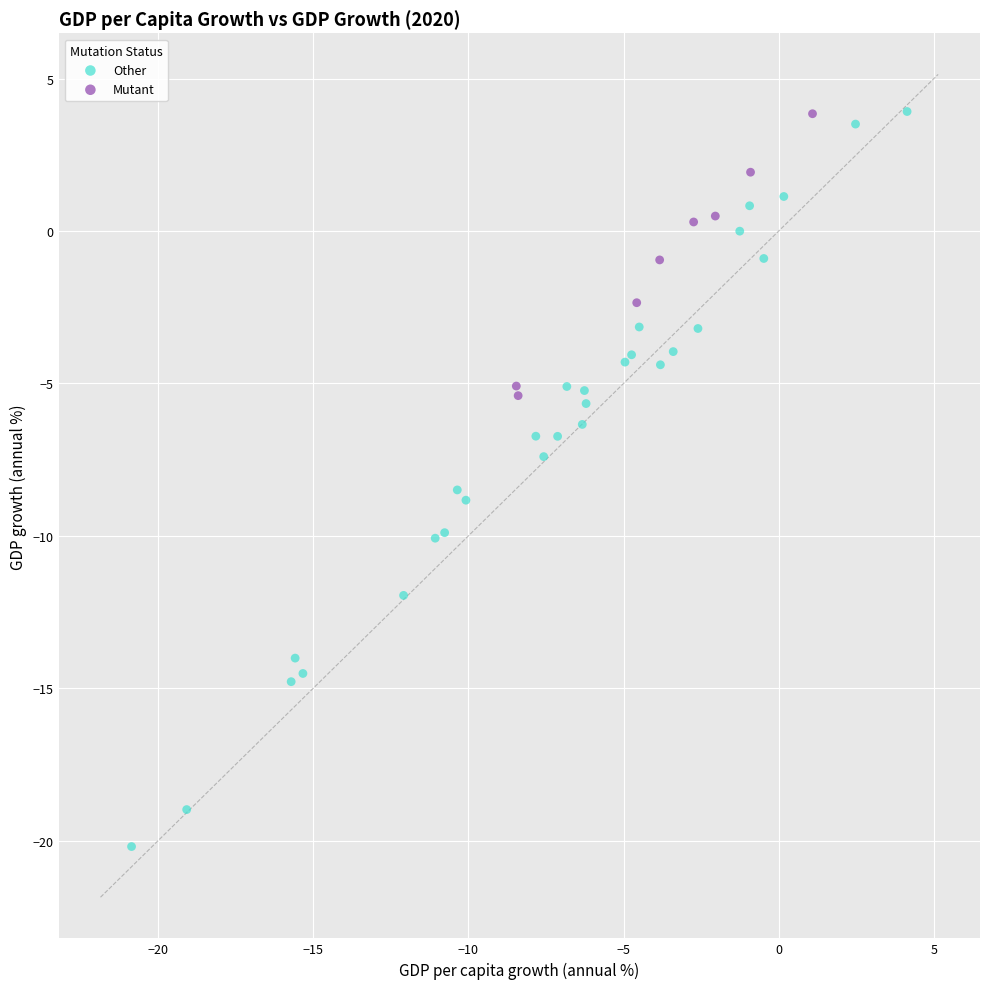

What are all the series names shown in the legend?

Other, Mutant